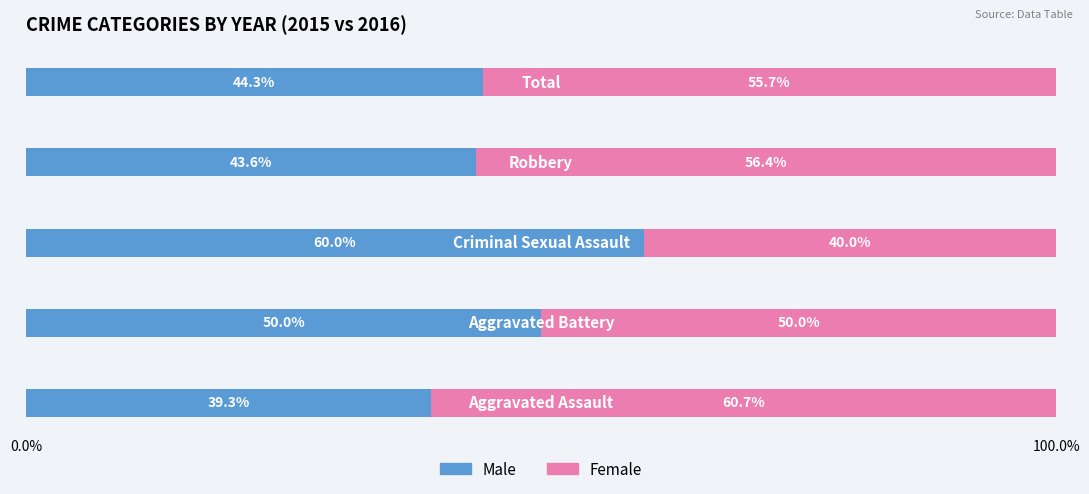

What is the highest value of the Male series?

60.0